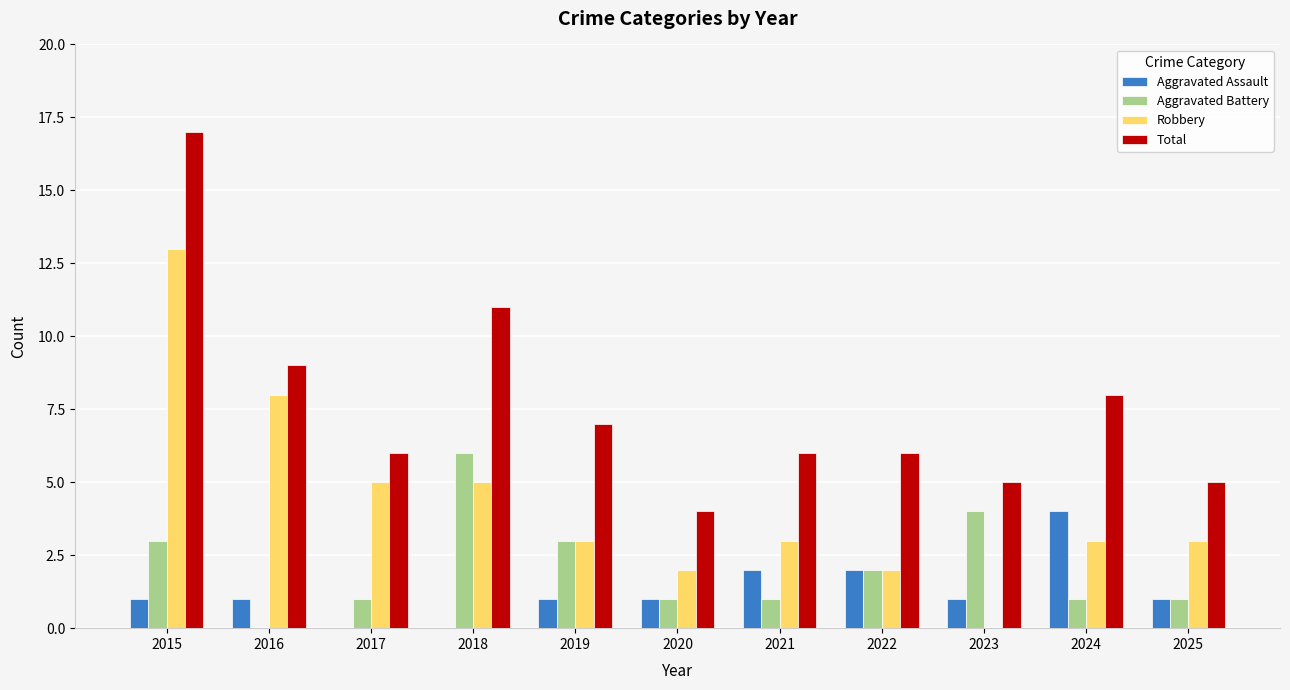

Reading left to right, extract all data points from this chart.

Aggravated Assault: 2015=1	2016=1	2017=0	2018=0	2019=1	2020=1	2021=2	2022=2	2023=1	2024=4	2025=1
Aggravated Battery: 2015=3	2016=0	2017=1	2018=6	2019=3	2020=1	2021=1	2022=2	2023=4	2024=1	2025=1
Robbery: 2015=13	2016=8	2017=5	2018=5	2019=3	2020=2	2021=3	2022=2	2023=0	2024=3	2025=3
Total: 2015=17	2016=9	2017=6	2018=11	2019=7	2020=4	2021=6	2022=6	2023=5	2024=8	2025=5